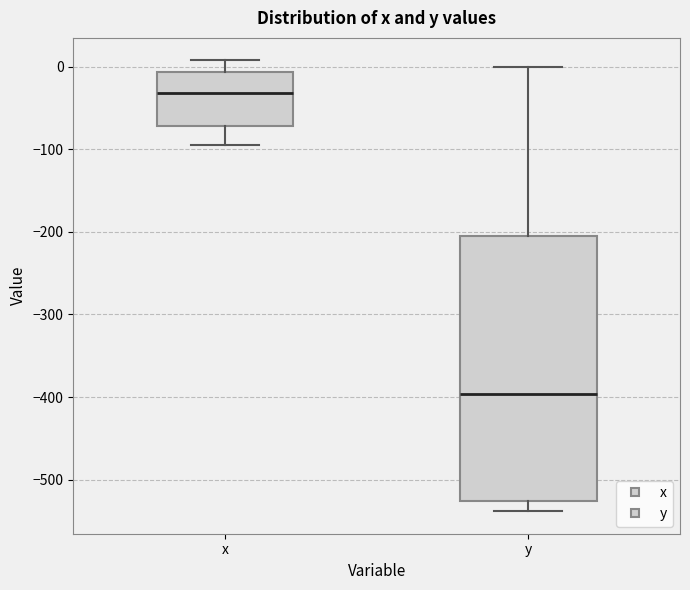

Where is the lower edge of the box for x on the y-axis? The values are not printed on the chart, so give them approximately, as read against the axis.

-70